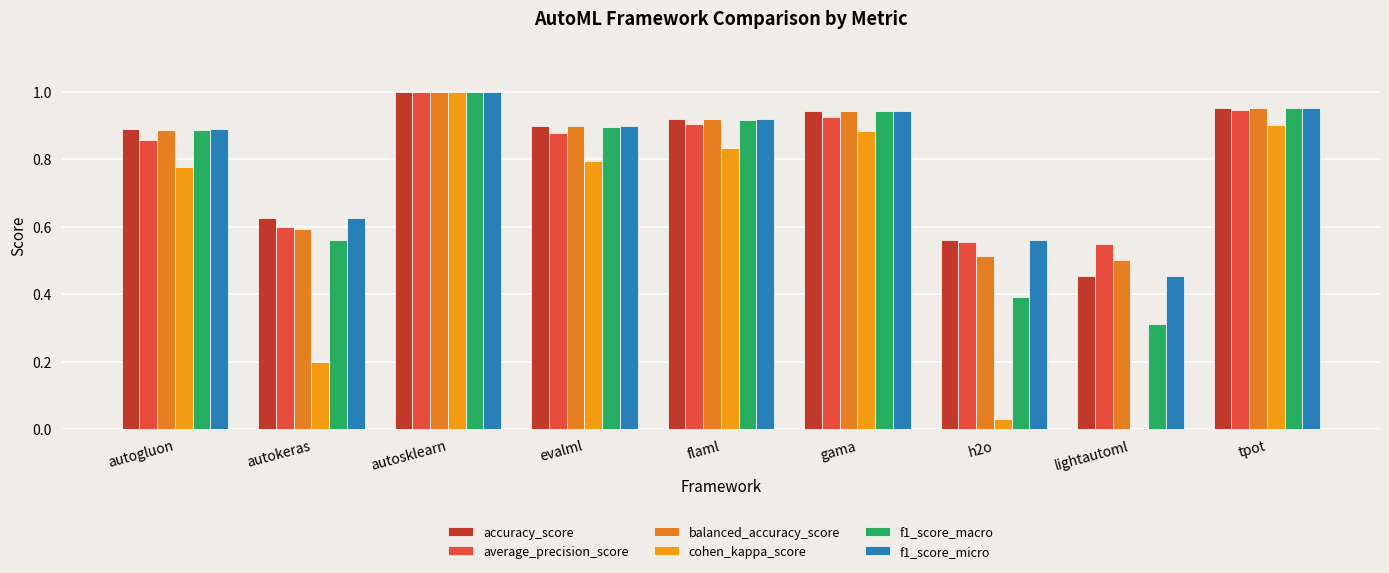

Which category has the lowest value in the f1_score_macro series?

lightautoml